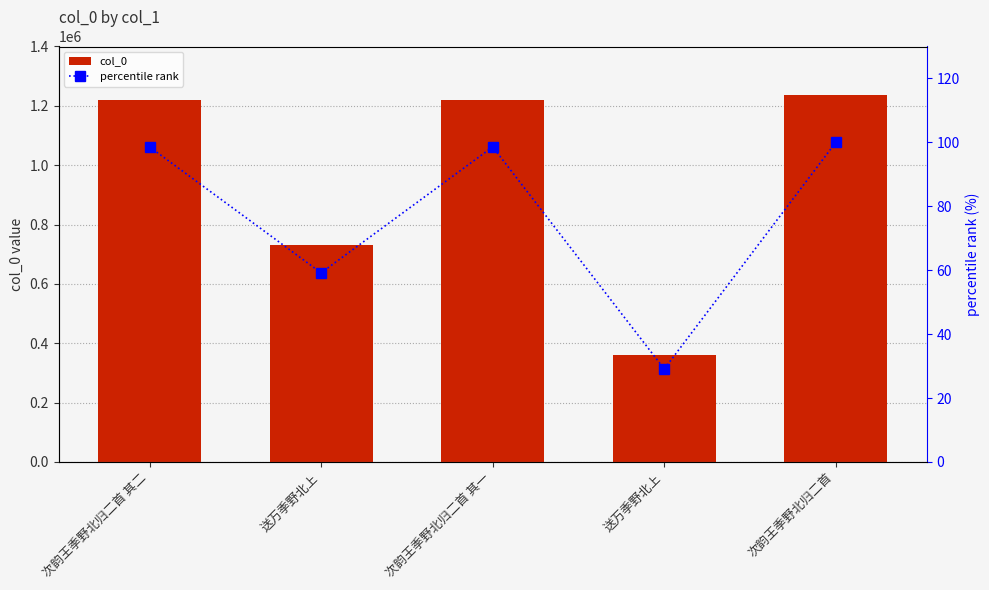

Reading left to right, list all the values displayed in this chart.

col_0: 次韵王季野北归二首 其二=1219333.0	送万季野北上=731754.0	次韵王季野北归二首 其一=1219332.0	送万季野北上=359721.0	次韵王季野北归二首=1236814.0
percentile rank: 次韵王季野北归二首 其二=98.6	送万季野北上=59.2	次韵王季野北归二首 其一=98.6	送万季野北上=29.1	次韵王季野北归二首=100.0